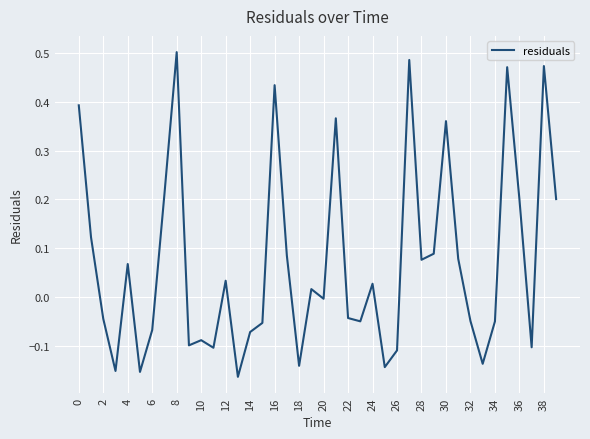

What is the difference between the maximum and minimum values?

0.7